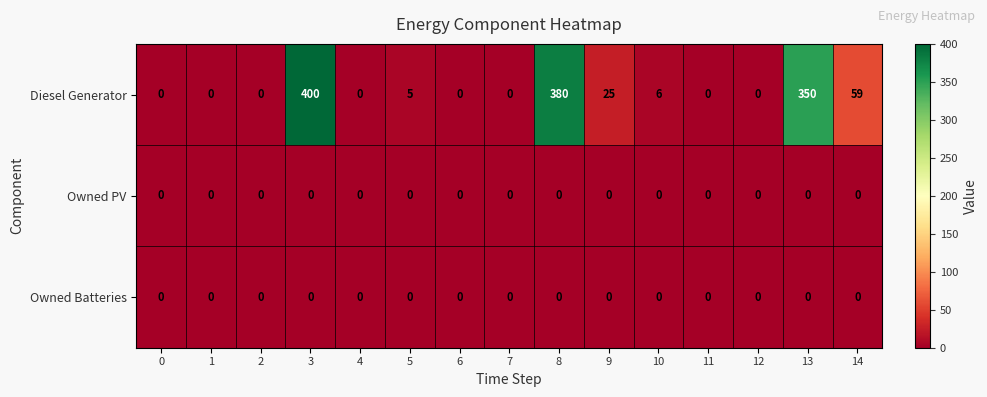

At which category is the sum across all series the highest?

3